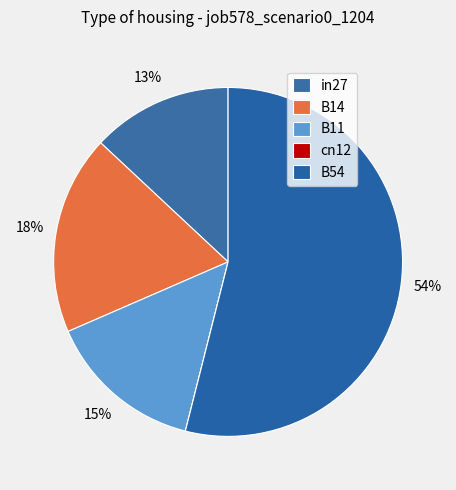

How many segments does this pie chart have?

5